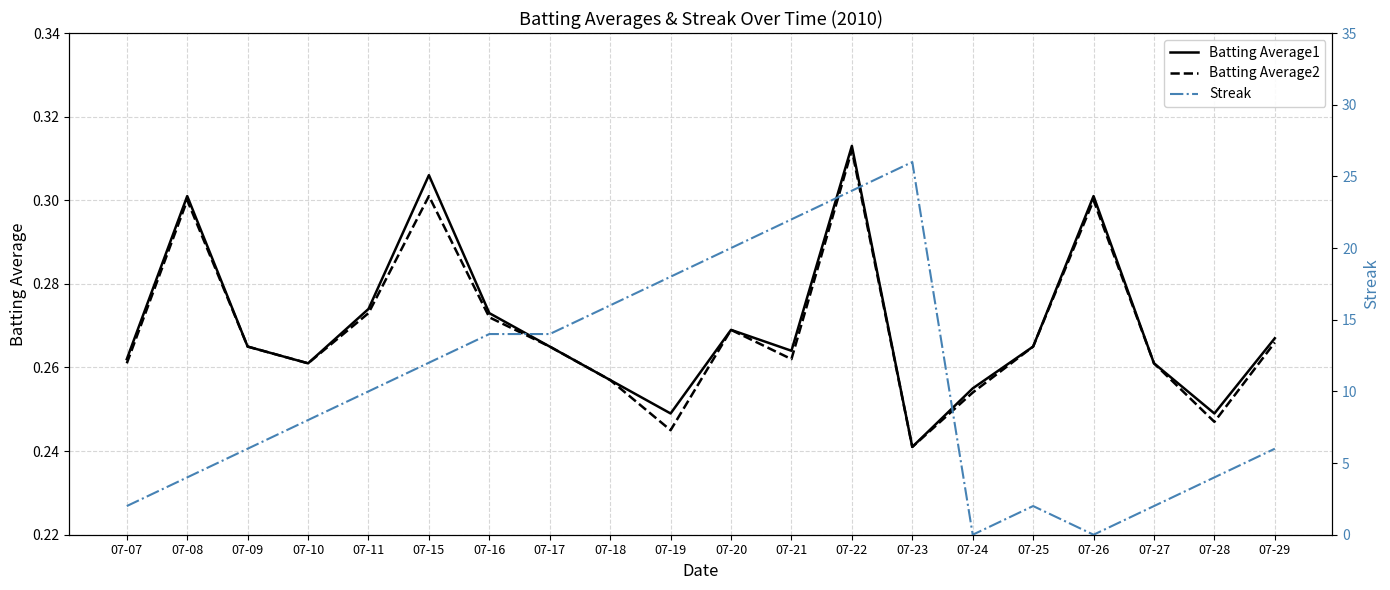

Is it true that Batting Average1 equals 0.5 at 07-29?

False